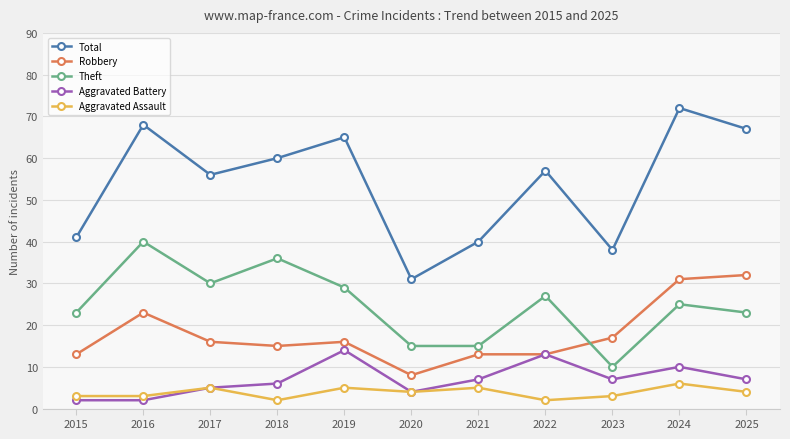

What is the highest value of the Robbery series?

32